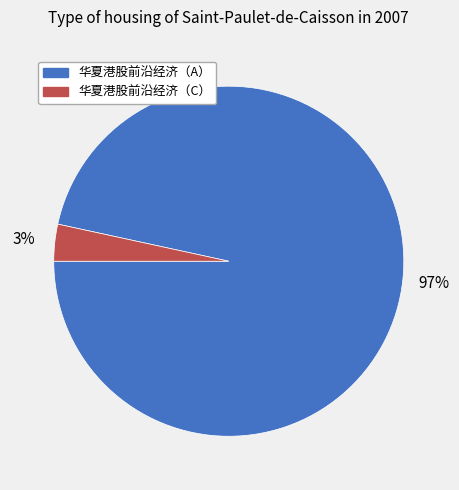

Is there a majority slice in this chart?

Yes